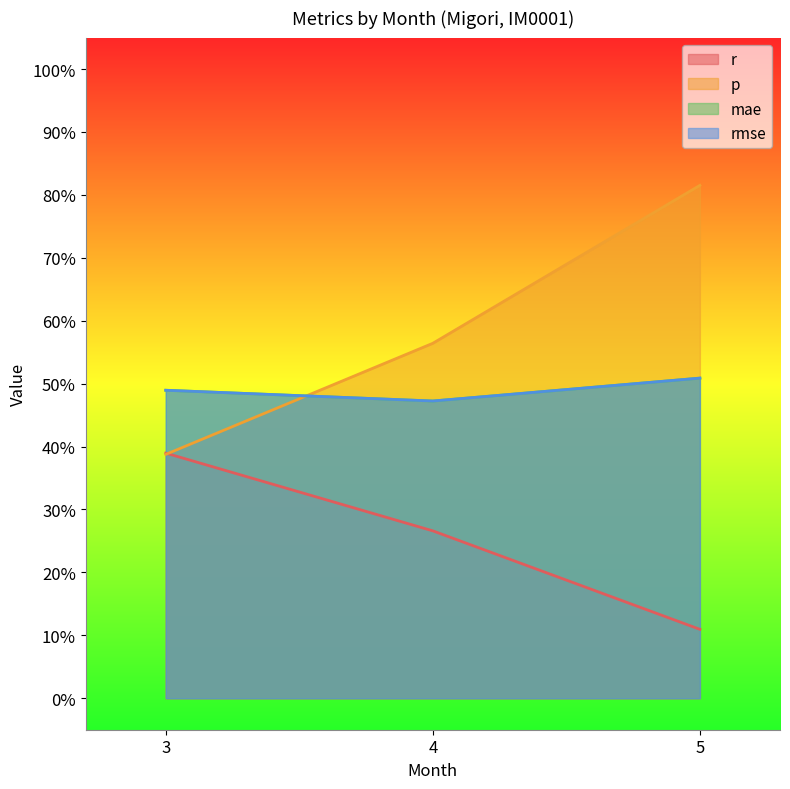

True or false: mae has a value of 0.5 at 4.

True